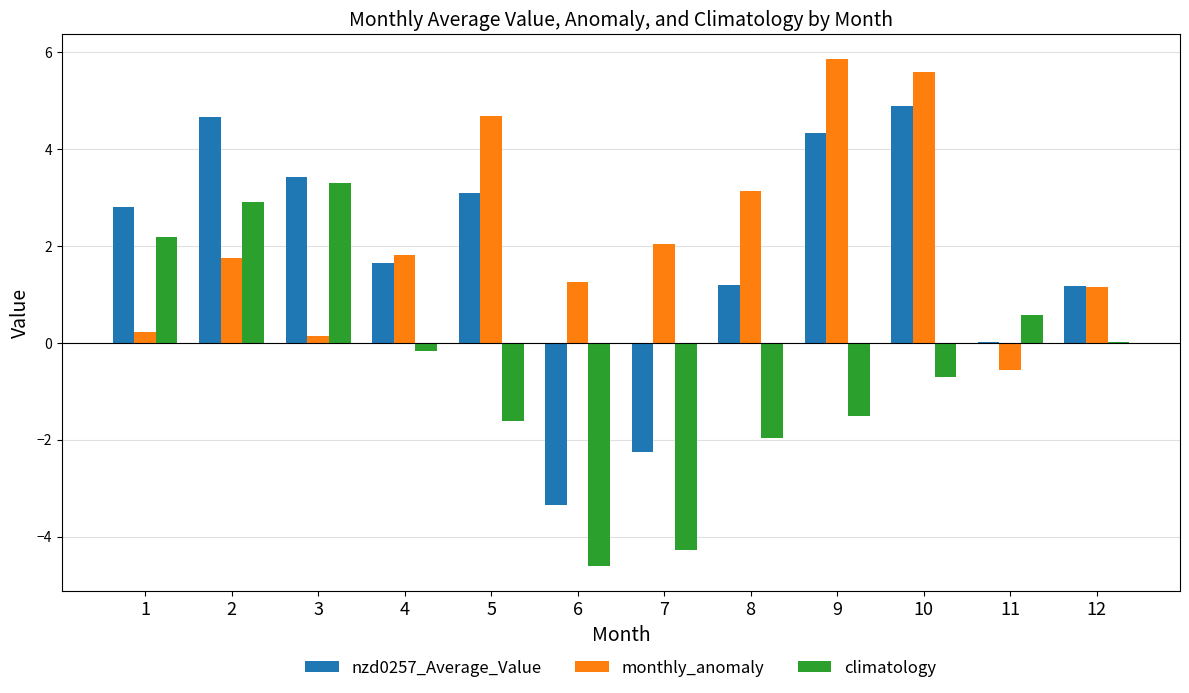

What are all the series names shown in the legend?

nzd0257_Average_Value, monthly_anomaly, climatology